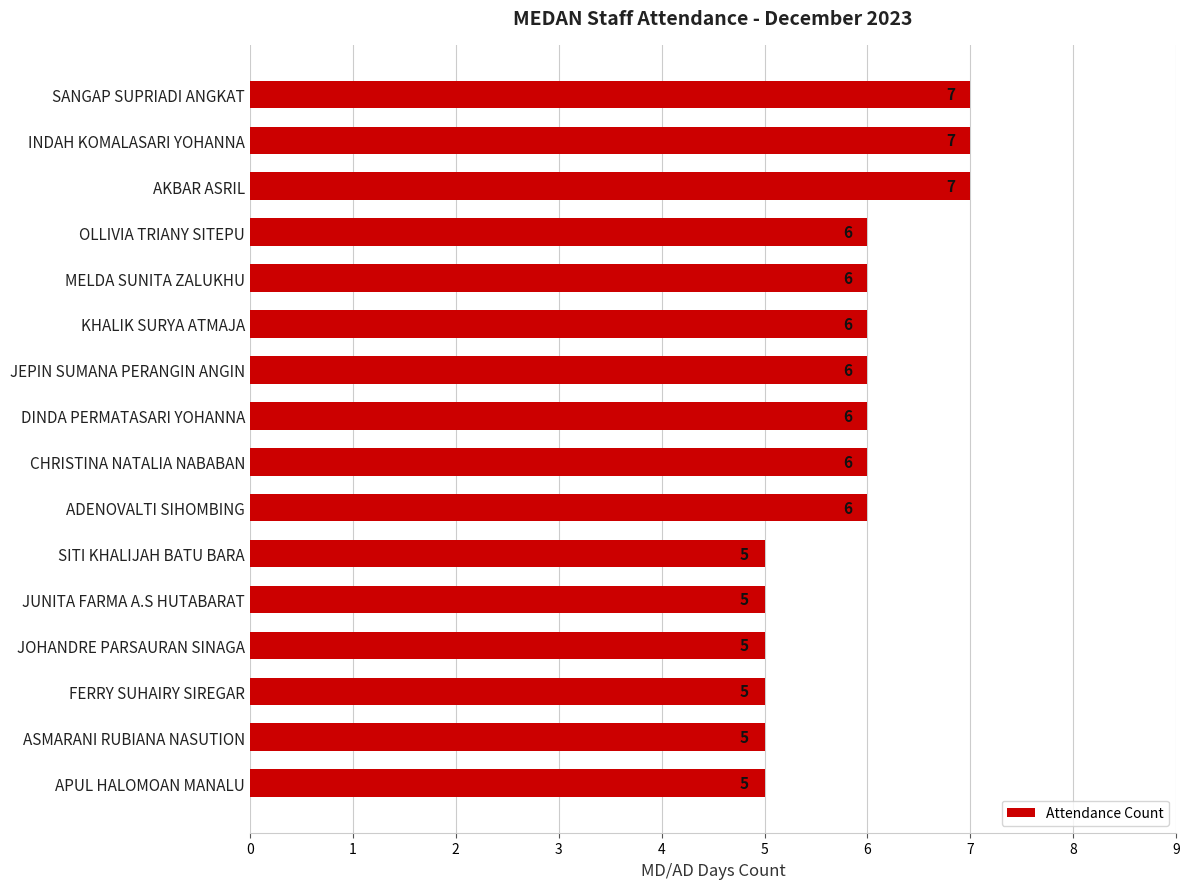

What is the ratio of the value at ASMARANI RUBIANA NASUTION to the value at DINDA PERMATASARI YOHANNA?

0.8